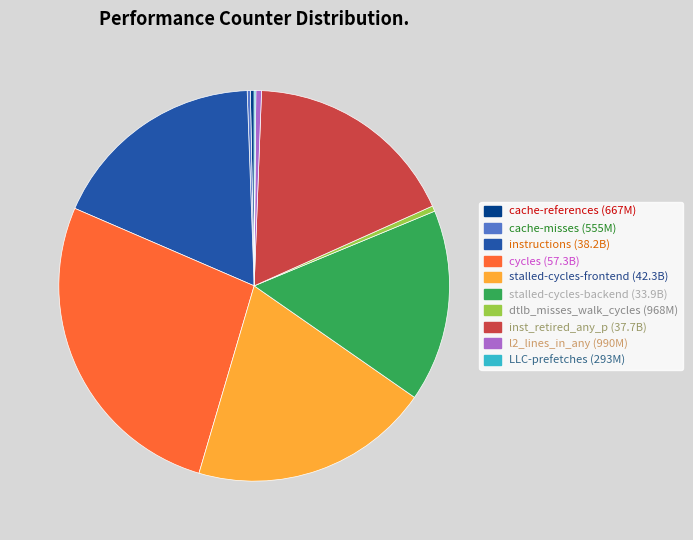

Is it true that cache-references is 0% of the pie?

True